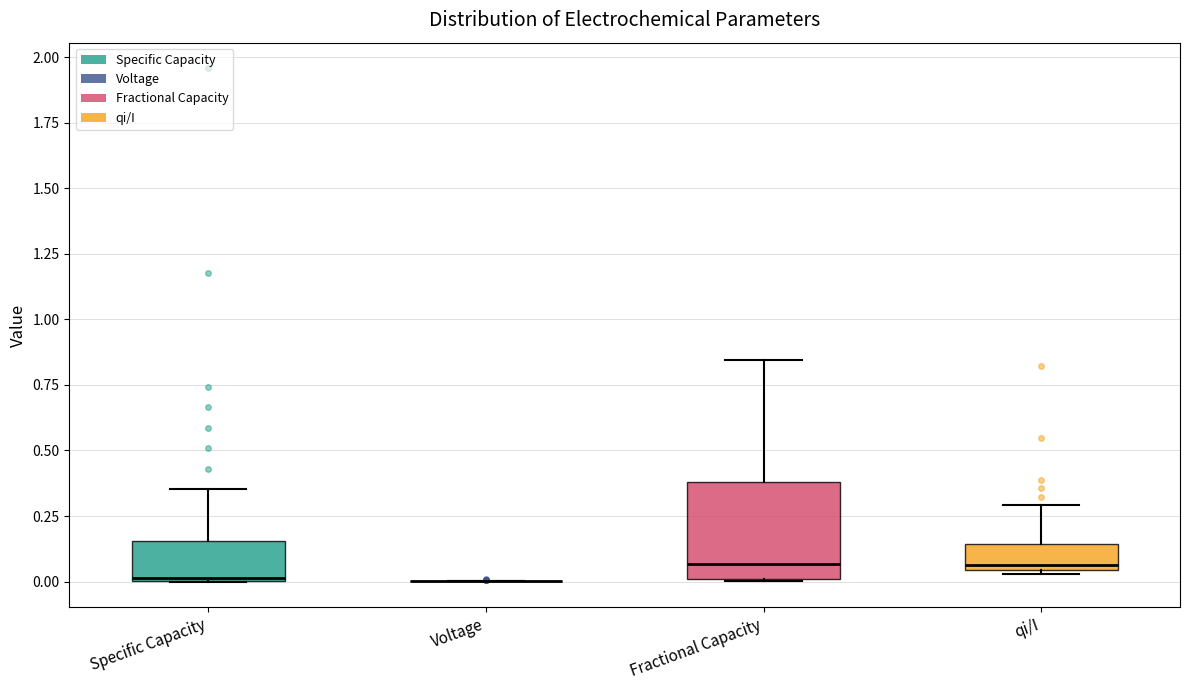

Reading left to right, transcribe this box plot: for each box, give where its median line is, the range the box spans, and where its two whiskers end, as read against the y-axis. The values are not printed on the chart, so give them approximately, as read against the axis.

Specific Capacity: median 0.00, box 0.00 to 0.15, whiskers 0.00 to 0.35
Voltage: box collapsed to a line at 0.00, whiskers 0.00 to 0.00
Fractional Capacity: median 0.05, box 0.00 to 0.40, whiskers 0.00 to 0.85
qi/I: median 0.05 (just above the box's lower edge), box 0.05 to 0.15, whiskers 0.05 to 0.30